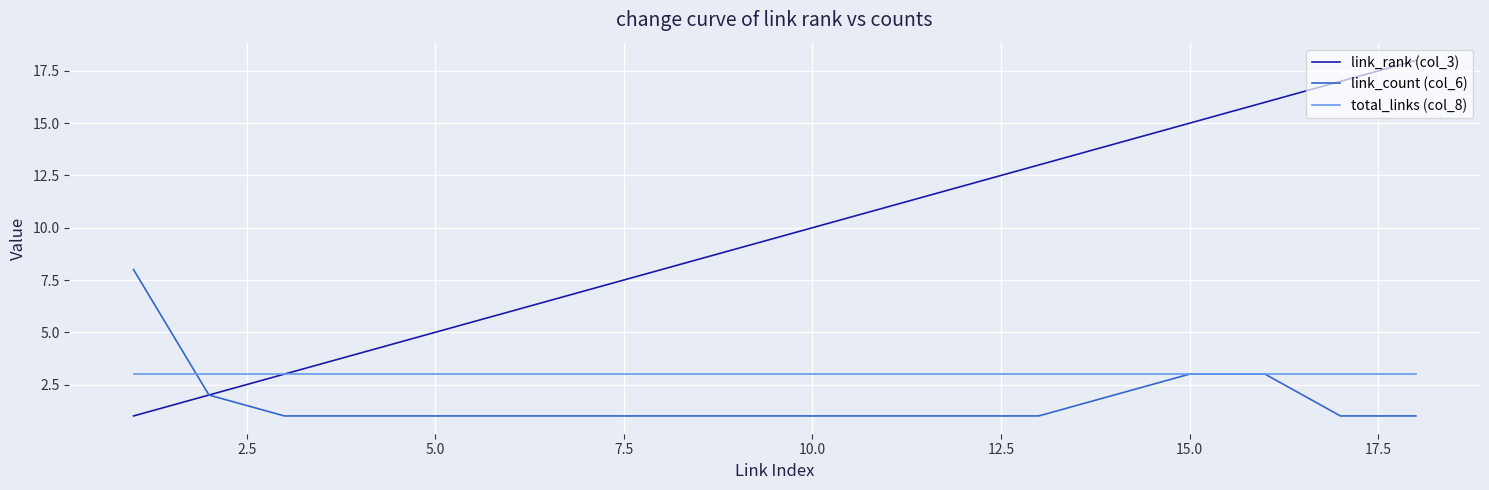

What is the lowest value of the link_count (col_6) series?

1